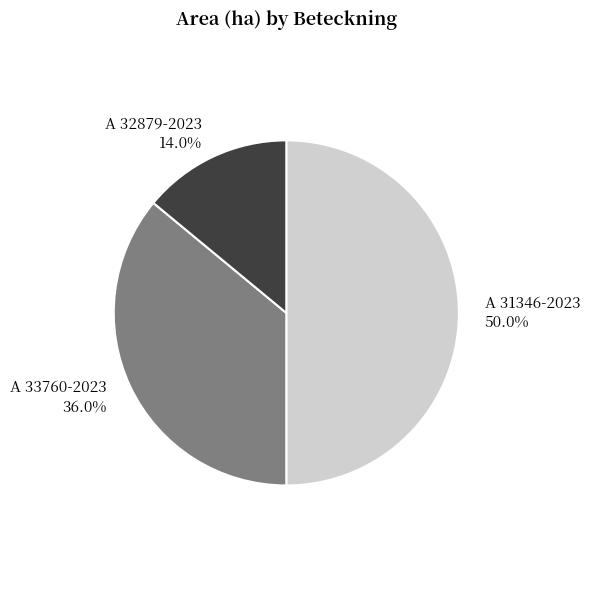

What percentage is the A 33760-2023 slice, to the nearest percent?

36%